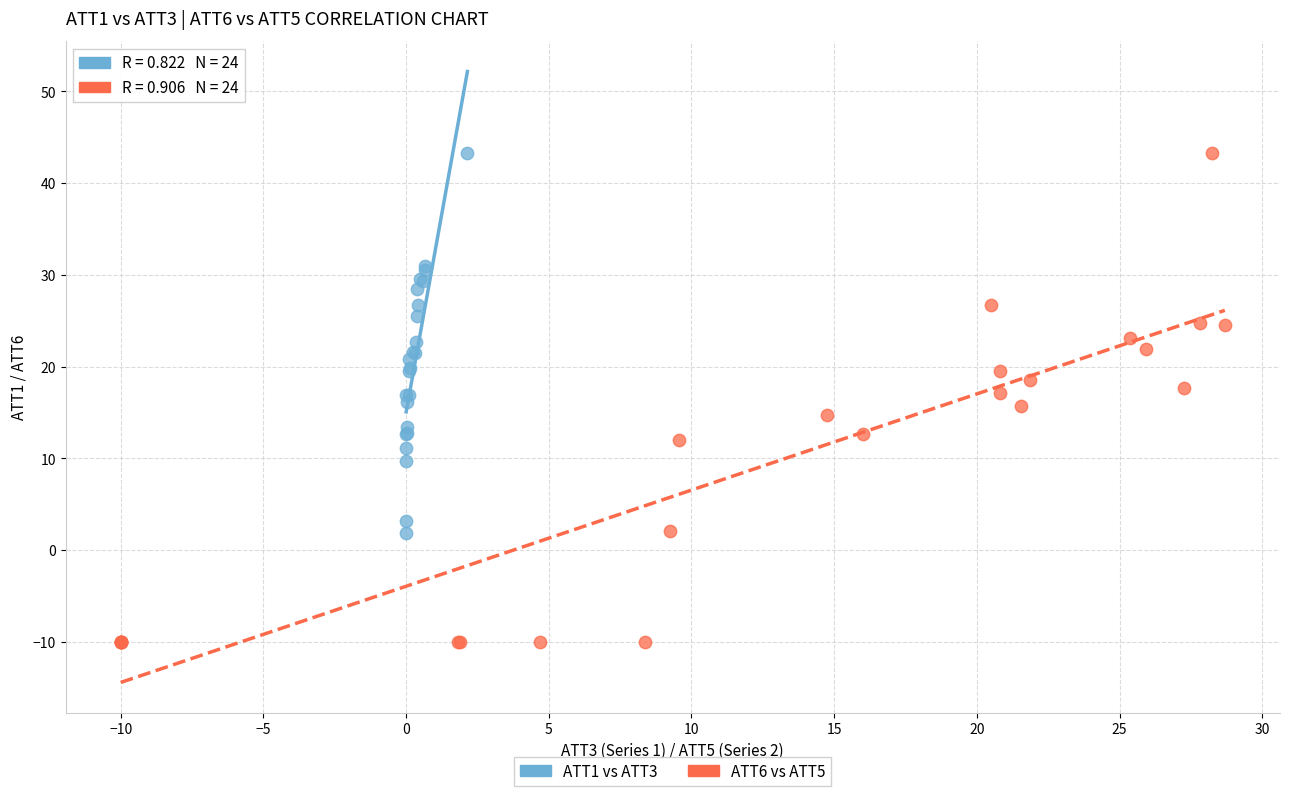

Which series has the largest Y range (max minus min)?

ATT6 vs ATT5